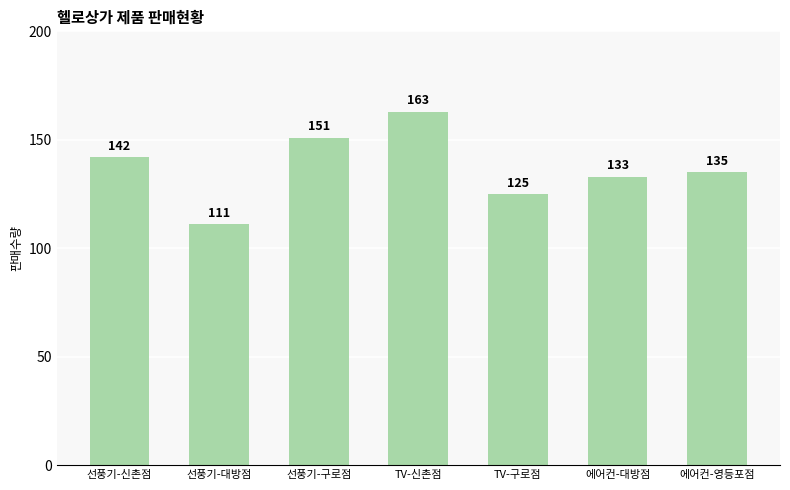

Which label corresponds to the largest value in the chart?

TV-신촌점